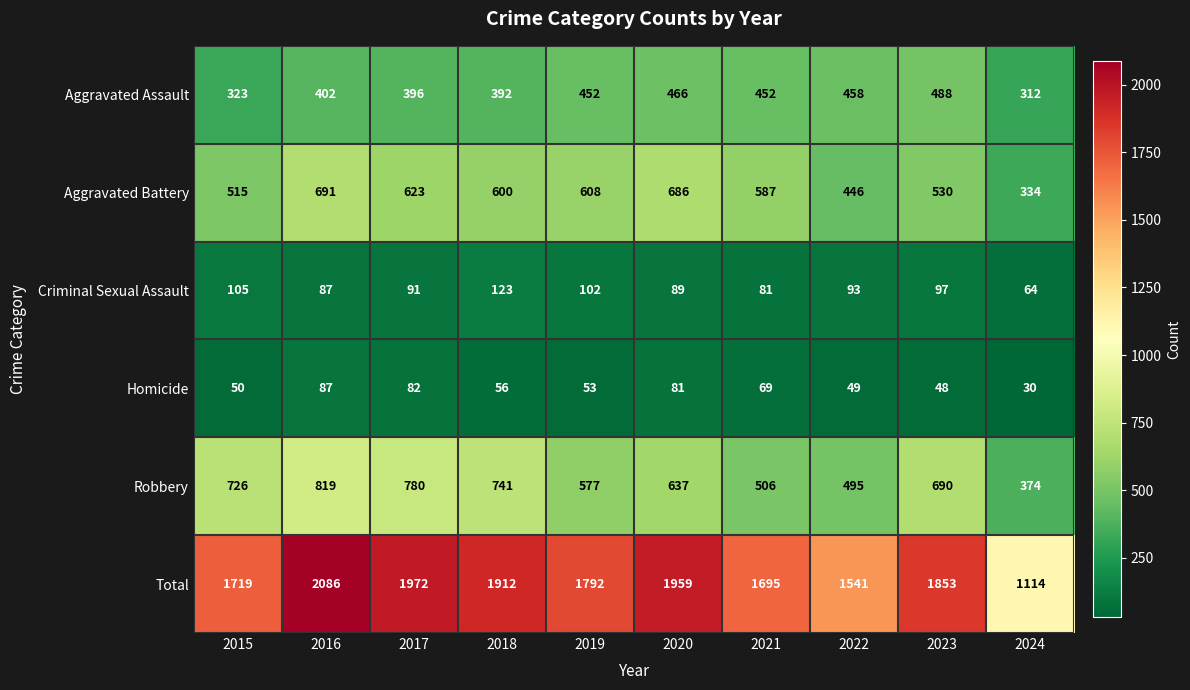

Count the number of categories in the chart.

10